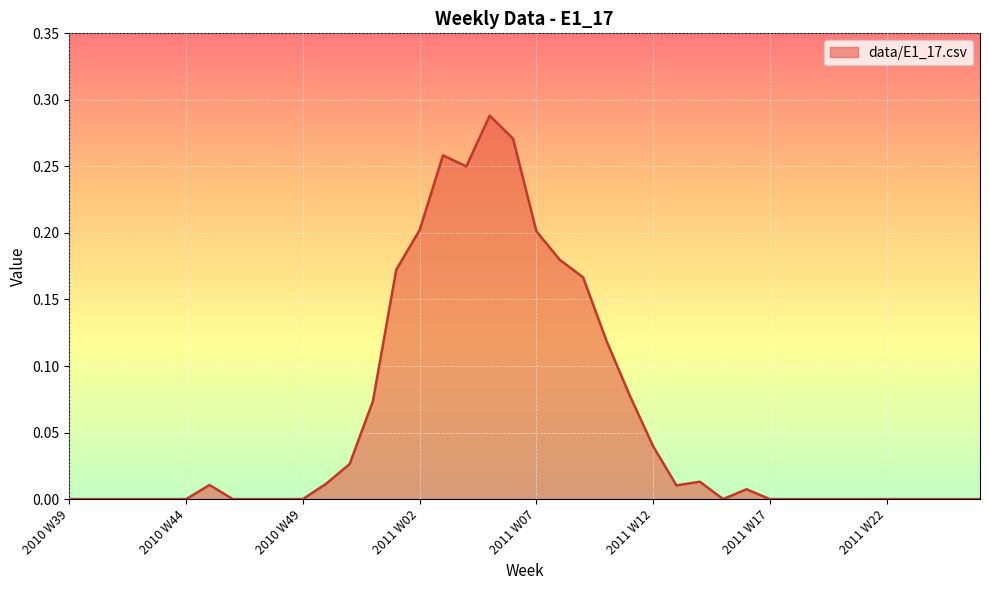

Does the chart display data point markers on the line(s)?

No